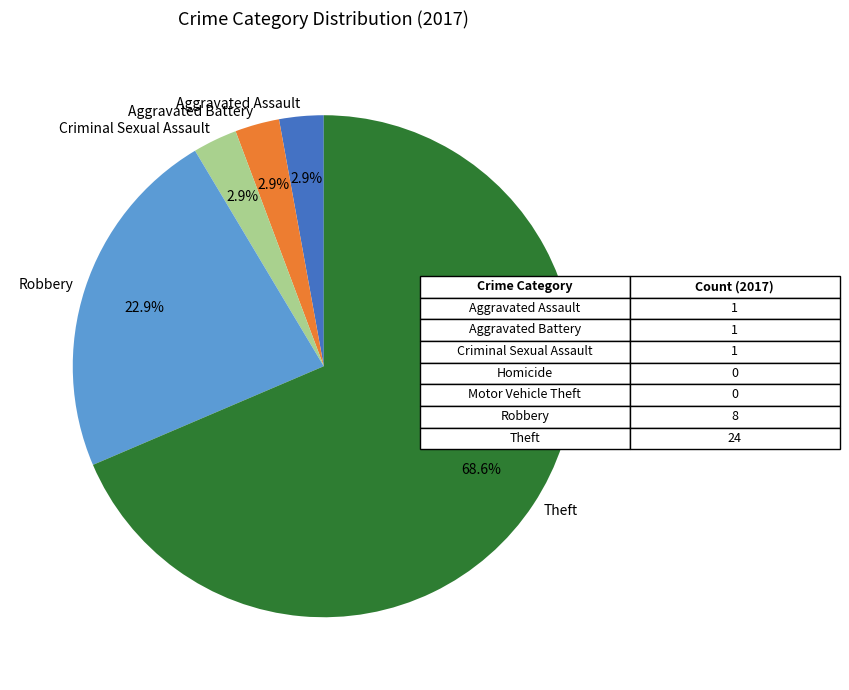

How many slices are in this pie chart?

5